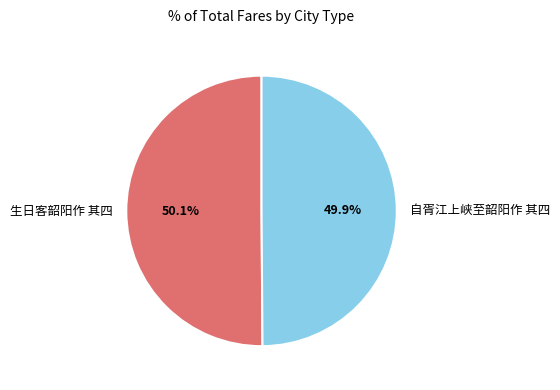

Approximately how many times larger is the value at 生日客韶阳作 其四 compared to 自胥江上峡至韶阳作 其四?

1.0